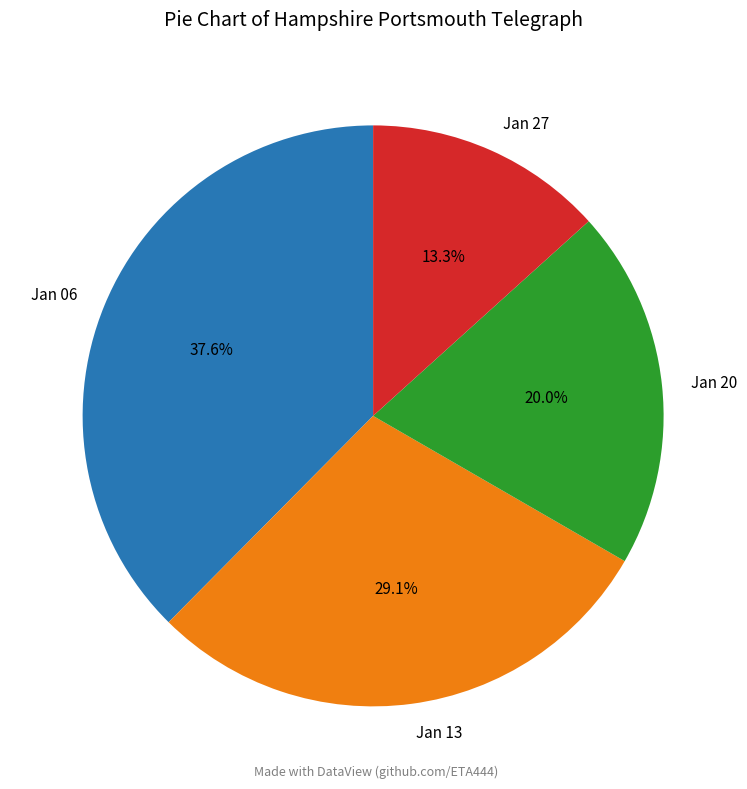

What percentage do Jan 06 and Jan 20 together represent?

57.6%